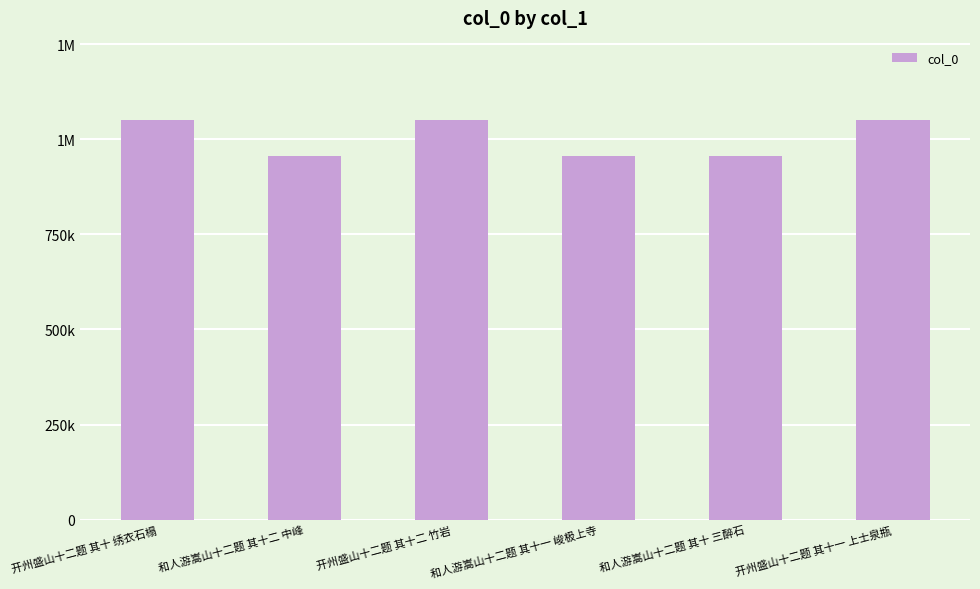

Does the chart contain stacked bars?

No